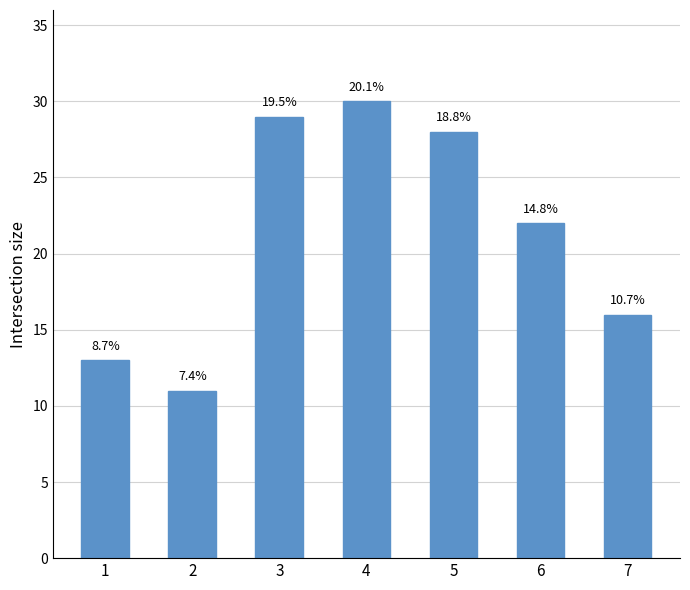

Are the bars horizontal?

No